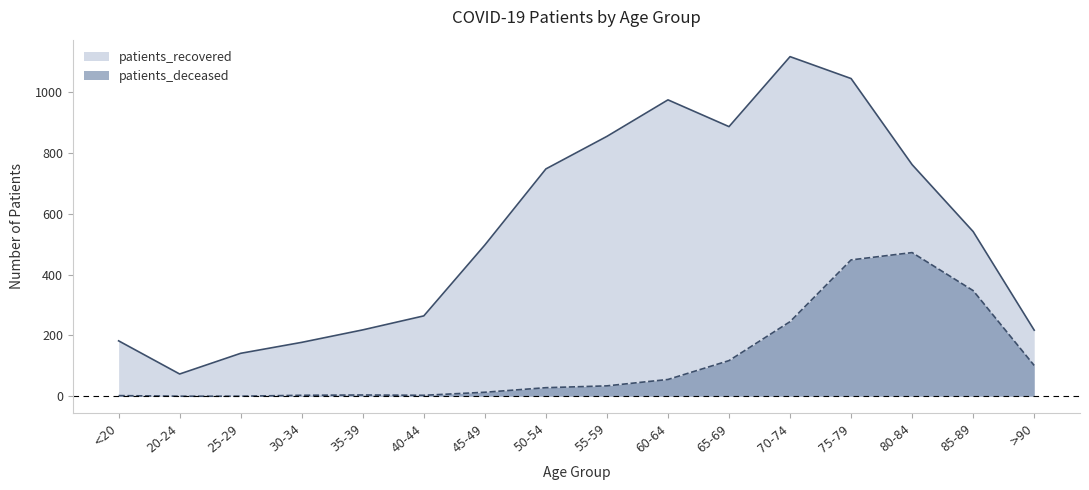

What is the sum of all patients_deceased values?

1872